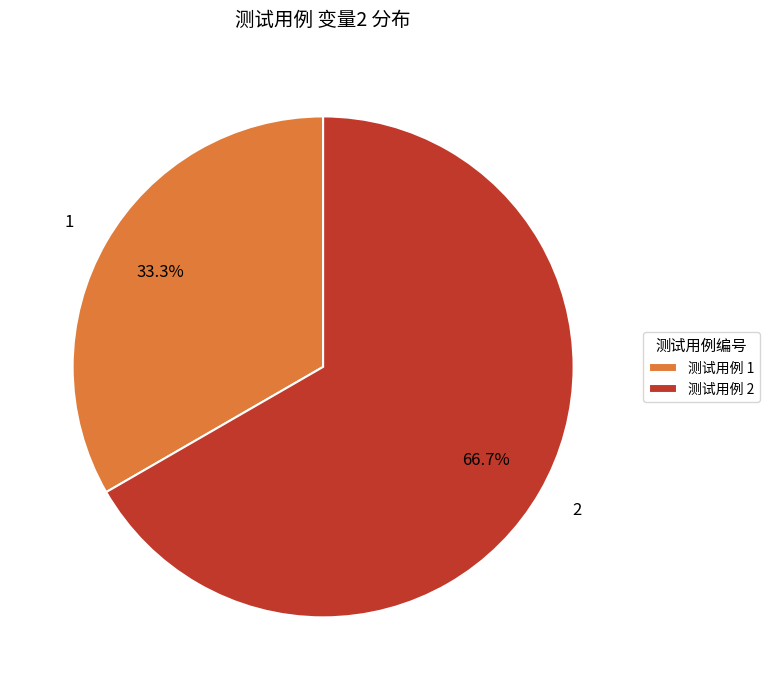

How many segments does this pie chart have?

2